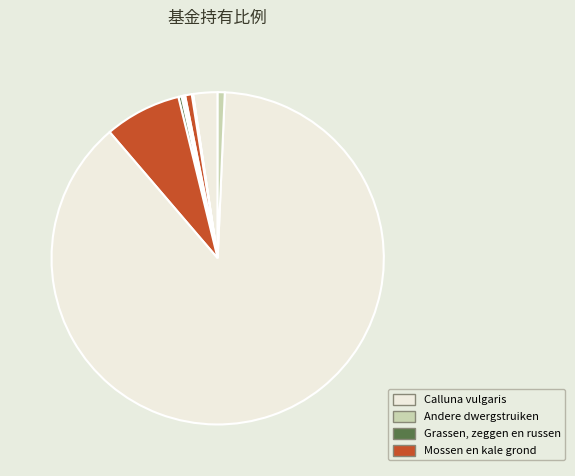

To the nearest percent, what is the average slice percentage?

10%